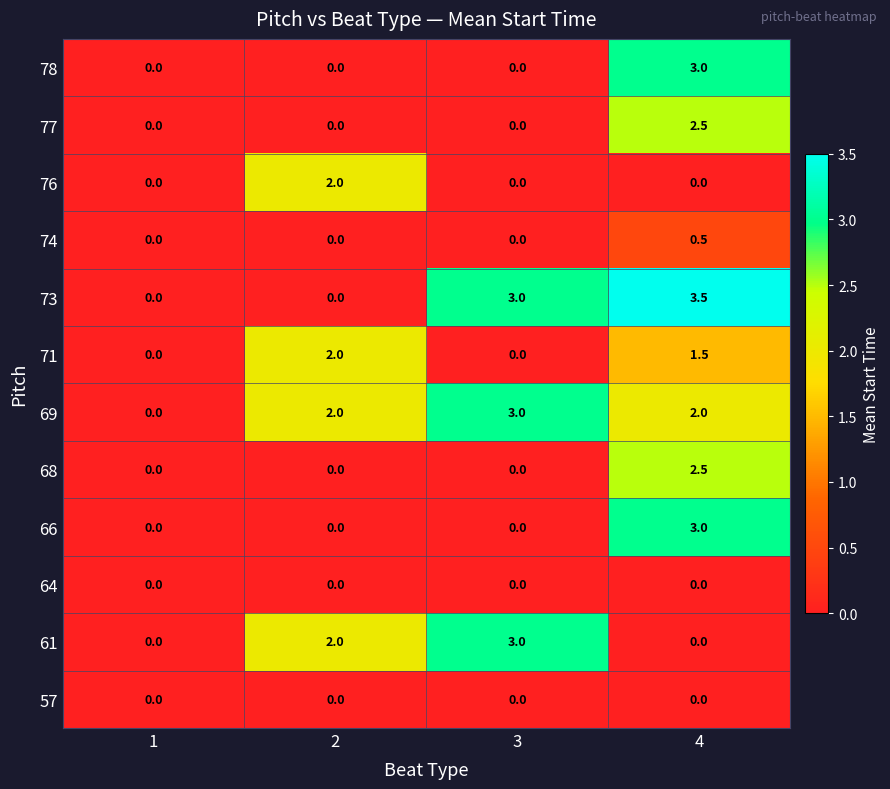

Which series has the widest spread of values?

73